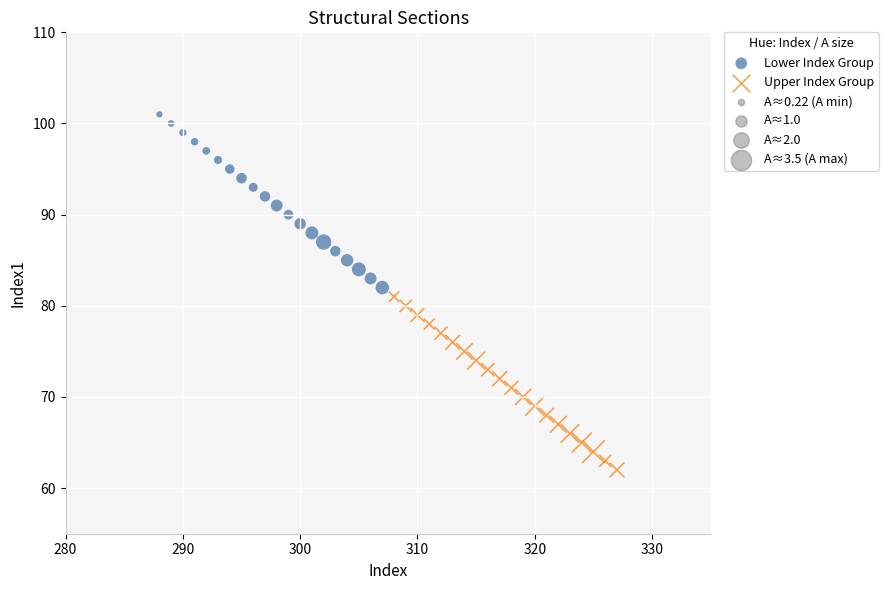

Which series contains the lowest Y value?

Upper Index Group